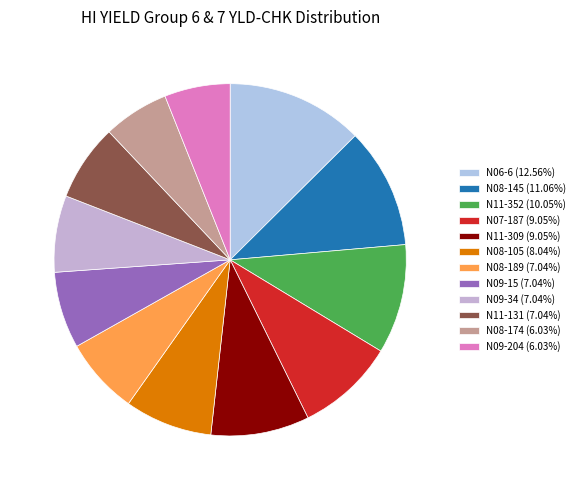

Count the number of slices in the pie.

12